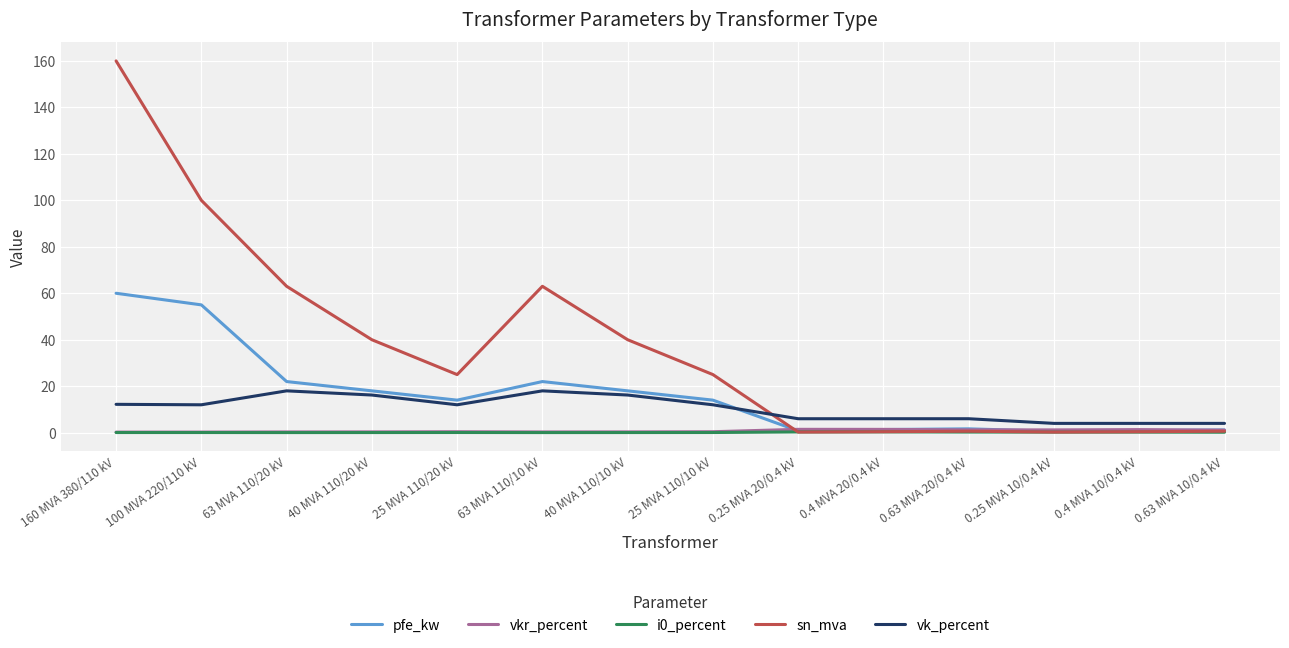

The value of pfe_kw at 25 MVA 110/20 kV is 22.1. True or false?

False